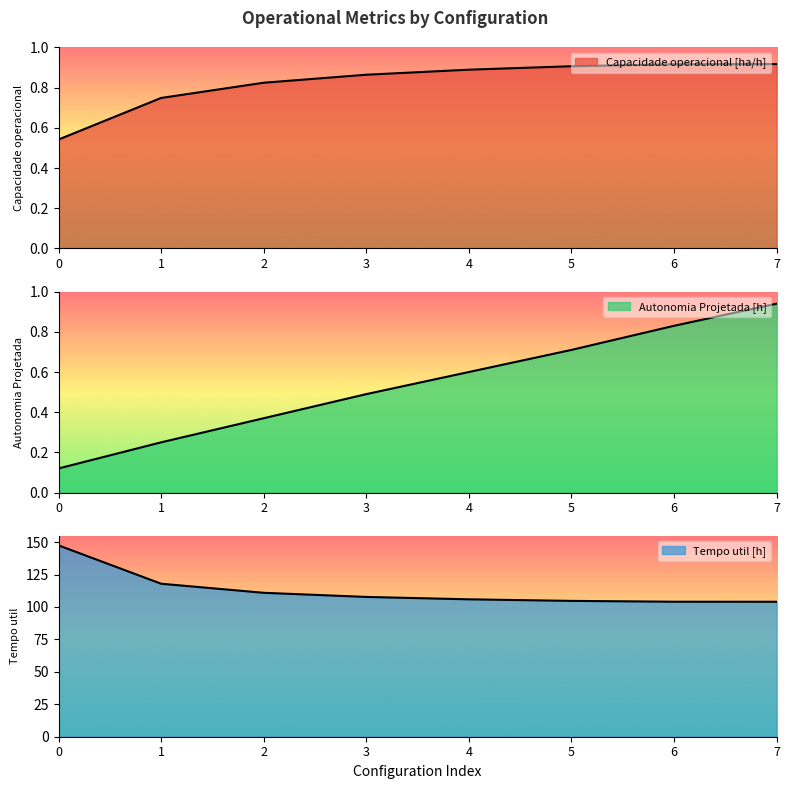

At how many categories does at least one series exceed 85?

8